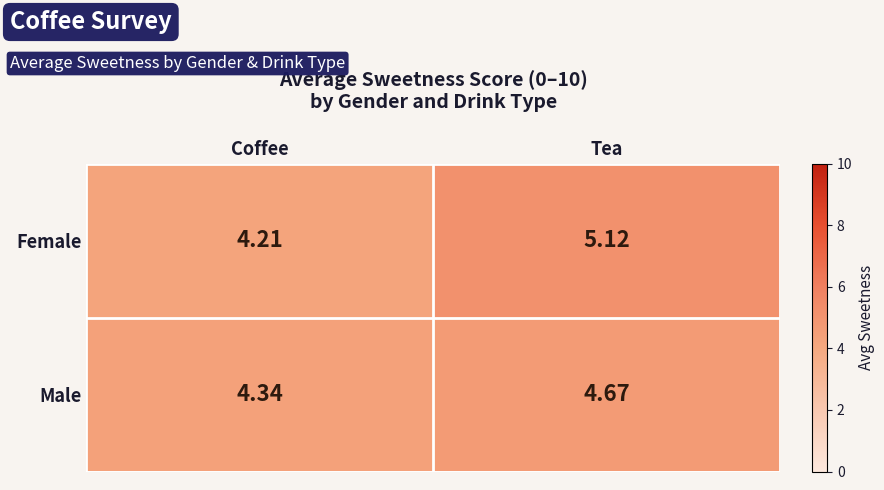

Which series has the widest spread of values?

Female